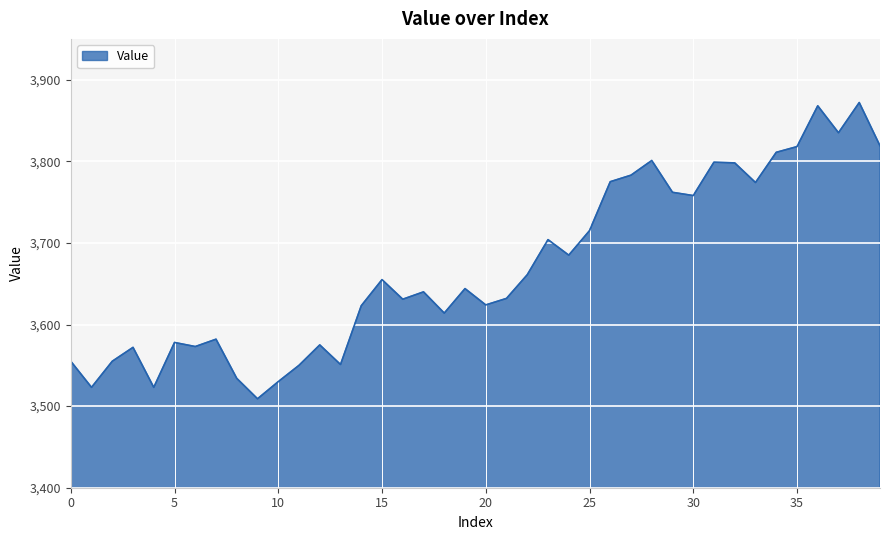

What is the greatest value displayed?

3872